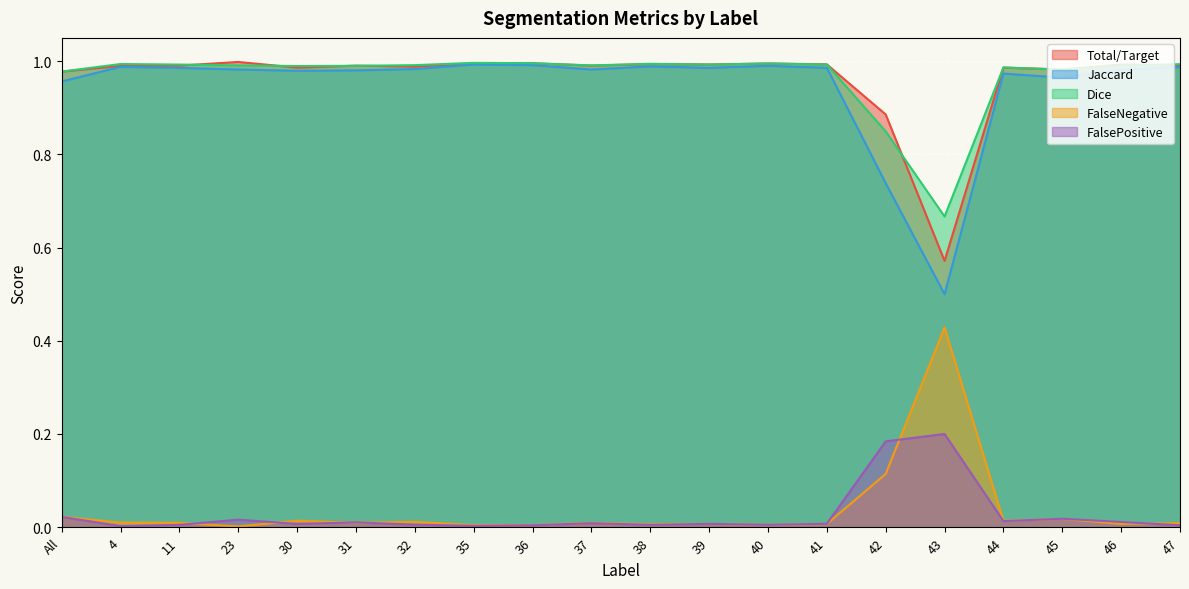

Reading right to left, extract all data points from this chart.

Total/Target: 47=1.0	46=1.0	45=1.0	44=1.0	43=0.6	42=0.9	41=1.0	40=1.0	39=1.0	38=1.0	37=1.0	36=1.0	35=1.0	32=1.0	31=1.0	30=1.0	23=1.0	11=1.0	4=1.0	All=1.0
Jaccard: 47=1.0	46=1.0	45=1.0	44=1.0	43=0.5	42=0.7	41=1.0	40=1.0	39=1.0	38=1.0	37=1.0	36=1.0	35=1.0	32=1.0	31=1.0	30=1.0	23=1.0	11=1.0	4=1.0	All=1.0
Dice: 47=1.0	46=1.0	45=1.0	44=1.0	43=0.7	42=0.8	41=1.0	40=1.0	39=1.0	38=1.0	37=1.0	36=1.0	35=1.0	32=1.0	31=1.0	30=1.0	23=1.0	11=1.0	4=1.0	All=1.0
FalseNegative: 47=0.0	46=0.0	45=0.0	44=0.0	43=0.4	42=0.1	41=0.0	40=0.0	39=0.0	38=0.0	37=0.0	36=0.0	35=0.0	32=0.0	31=0.0	30=0.0	23=0.0	11=0.0	4=0.0	All=0.0
FalsePositive: 47=0.0	46=0.0	45=0.0	44=0.0	43=0.2	42=0.2	41=0.0	40=0.0	39=0.0	38=0.0	37=0.0	36=0.0	35=0.0	32=0.0	31=0.0	30=0.0	23=0.0	11=0.0	4=0.0	All=0.0